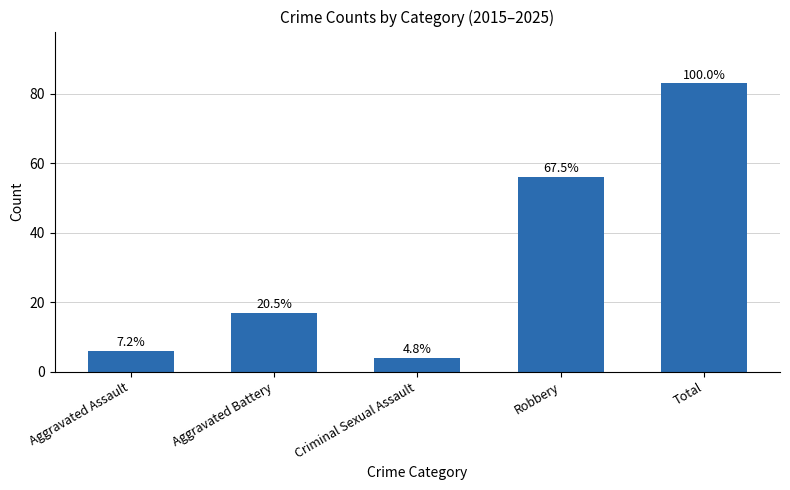

What is the label of the 2nd bar from the left?

Aggravated Battery